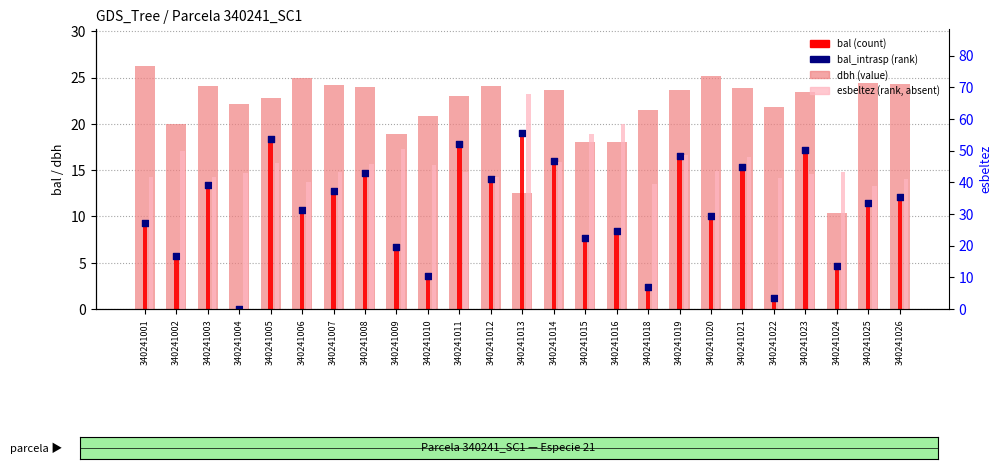

What are all the series names shown in the legend?

dbh, bal, bal_intrasp, esbeltez